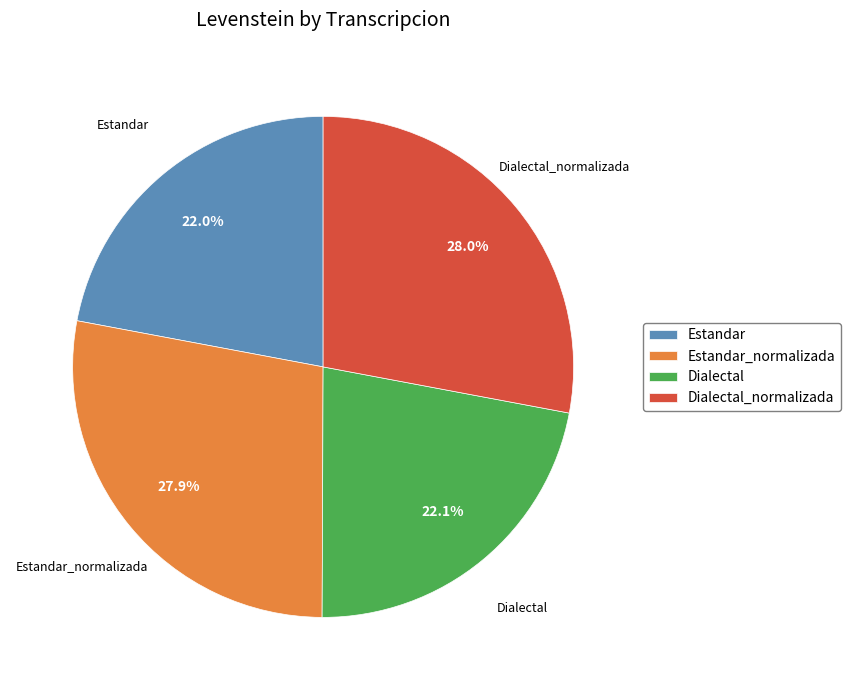

What is the total percentage of Estandar_normalizada and Estandar?

49.9%